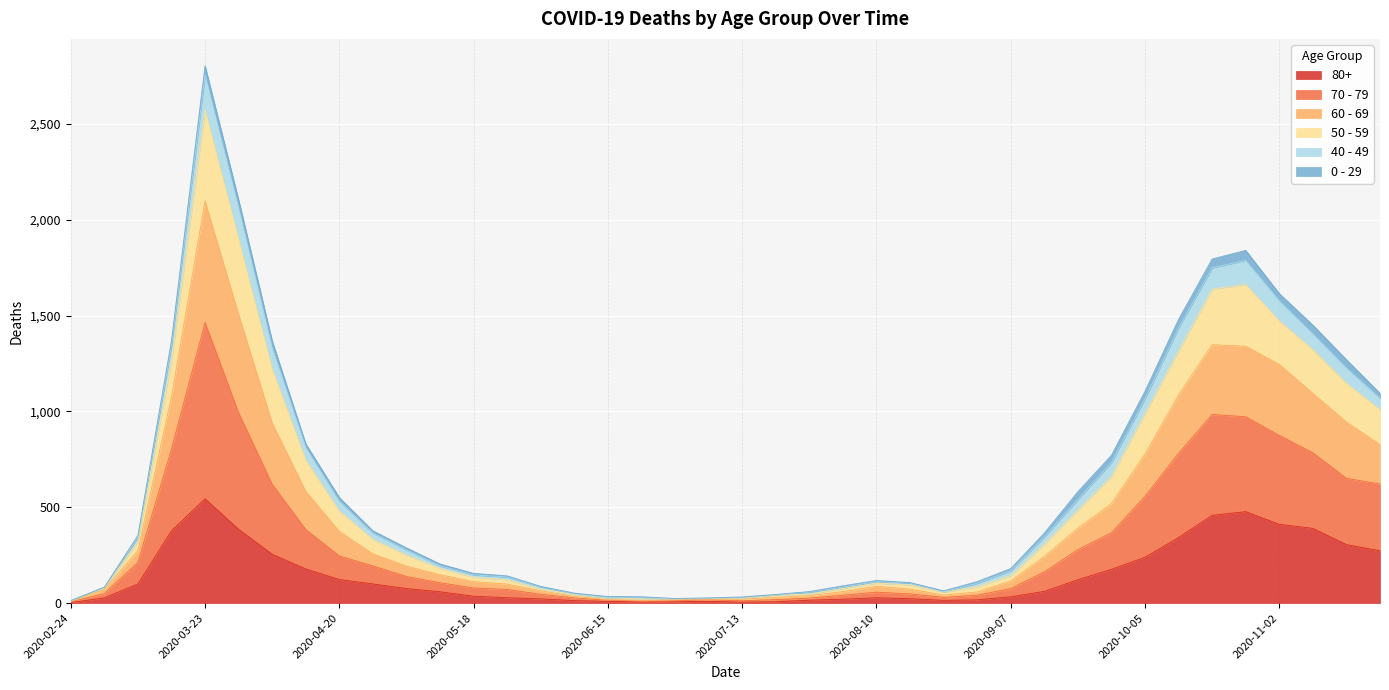

Does the chart display data point markers on the line(s)?

No